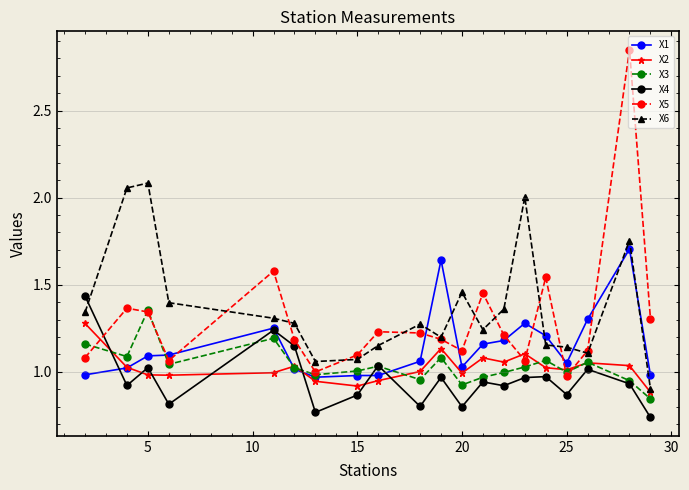

Which series has the largest range (max minus min)?

X5